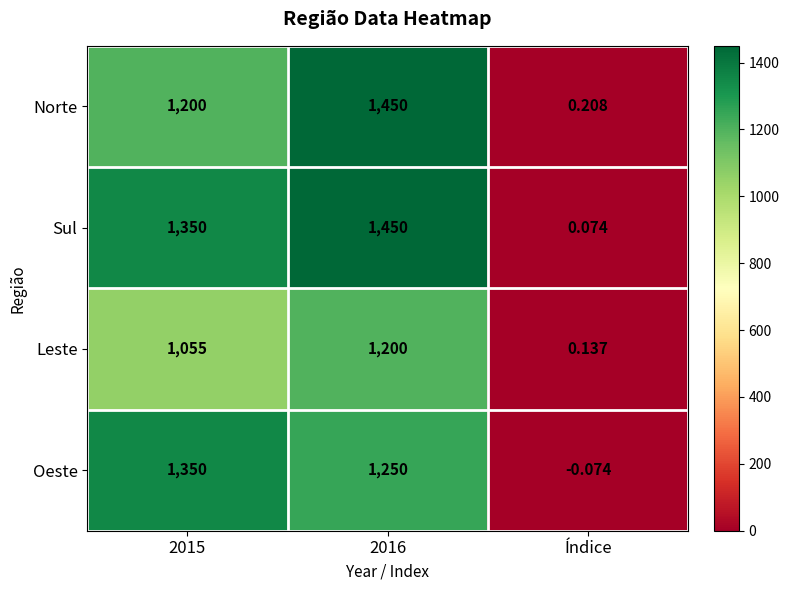

At Índice, list the series in order from smallest to largest.

Oeste, Sul, Leste, Norte